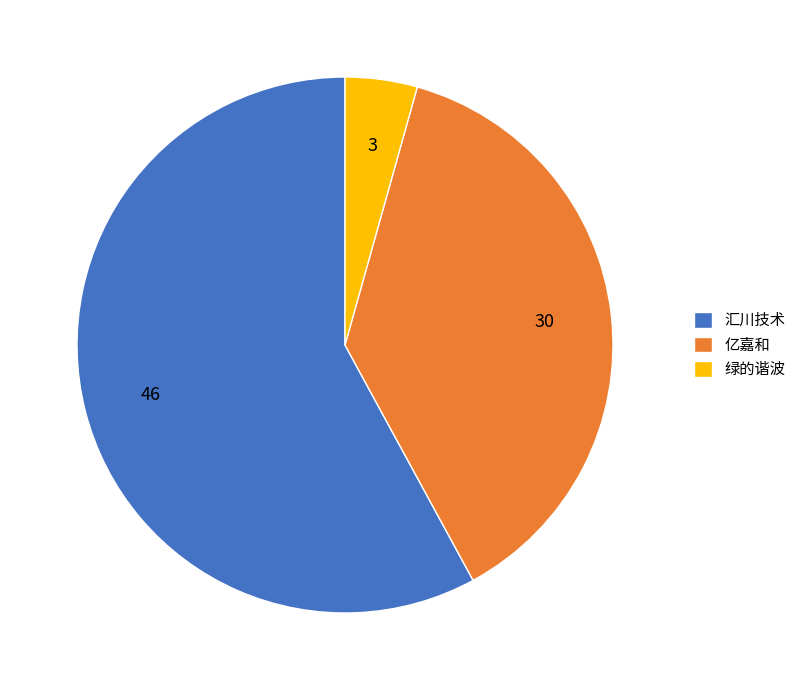

What is the ratio of the value at 汇川技术 to the value at 亿嘉和?

1.5